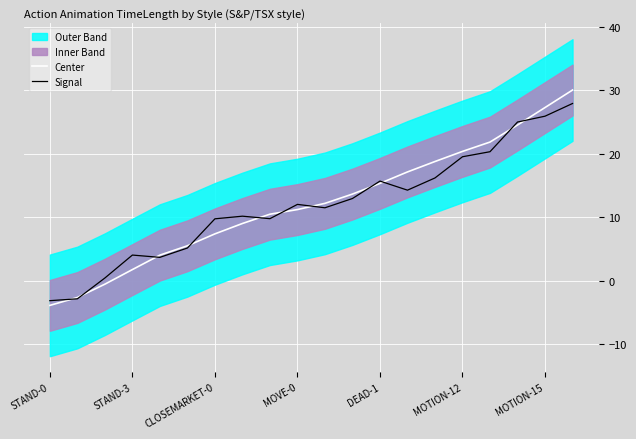

At which category does the chart reach its minimum across all series?

STAND-0